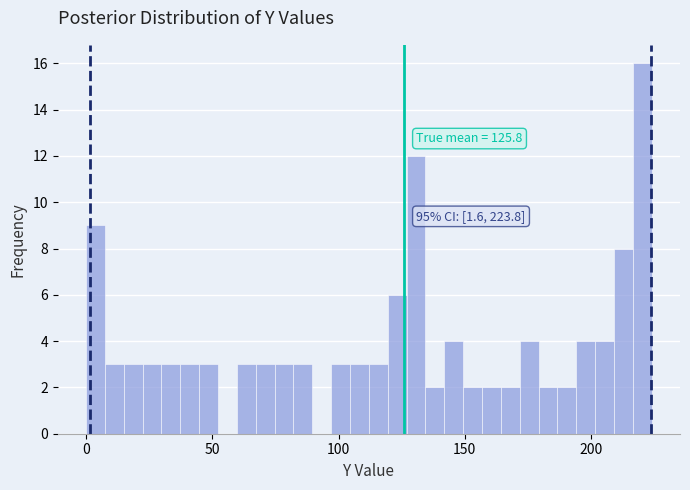

Read against the x-axis, roughly where is the centre of the tallest bar?

220